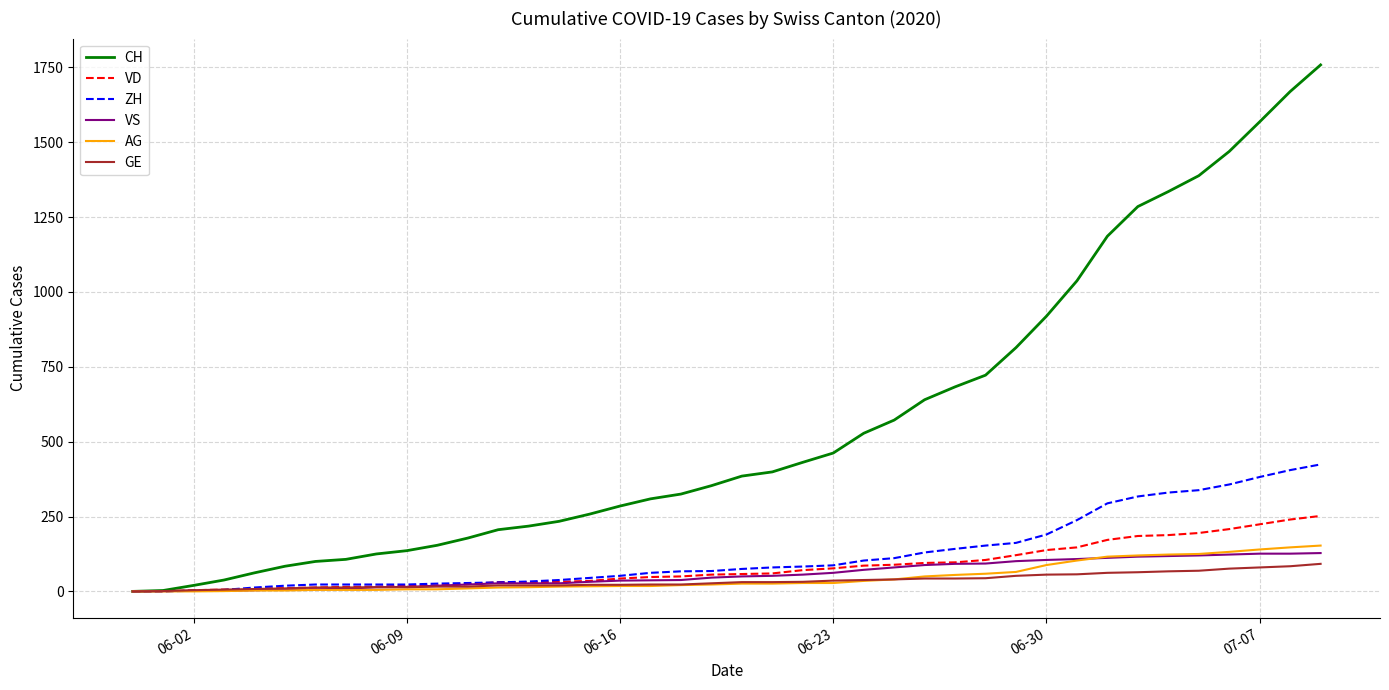

Which series has the widest spread of values?

CH